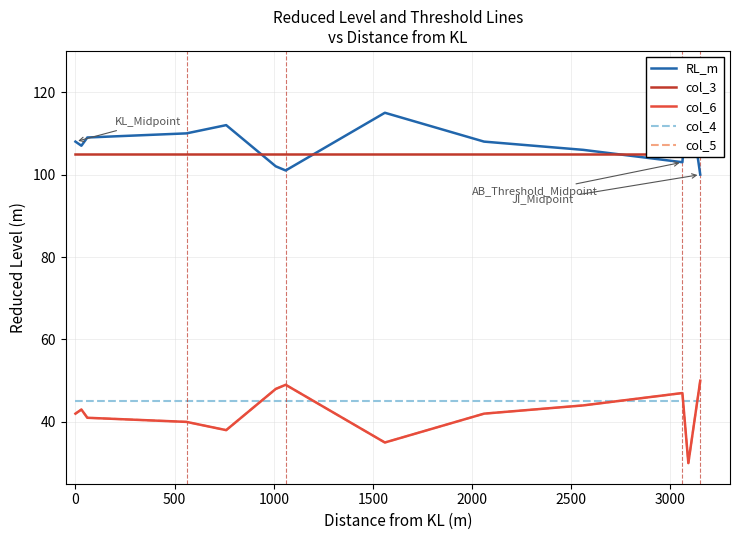

Which series ends up on top after the final intersection of RL_m and col_3?

col_3